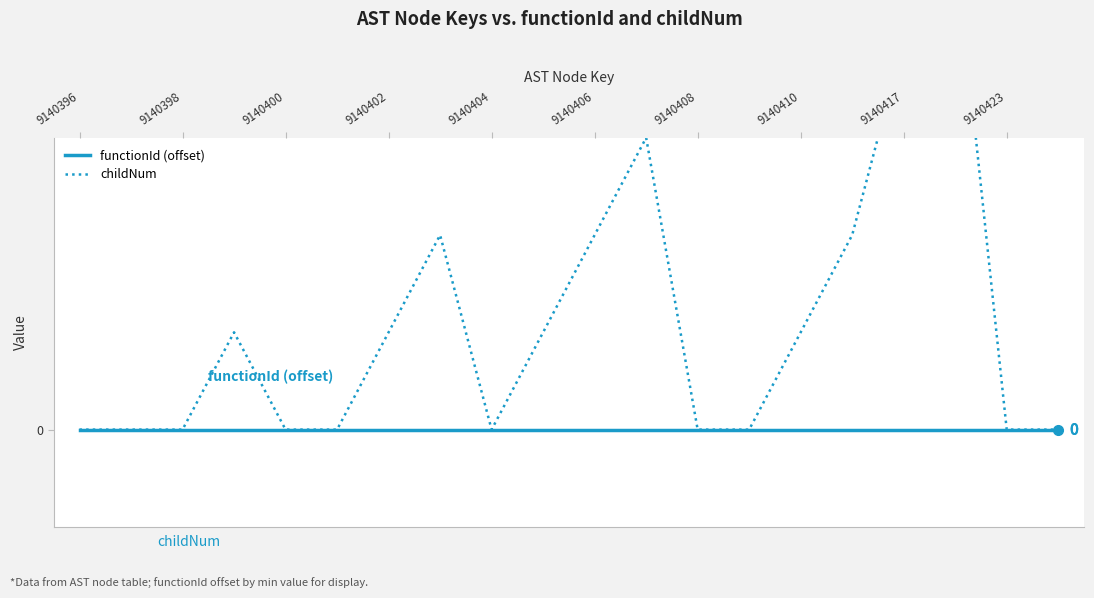

How many values in childNum are above zero?

10